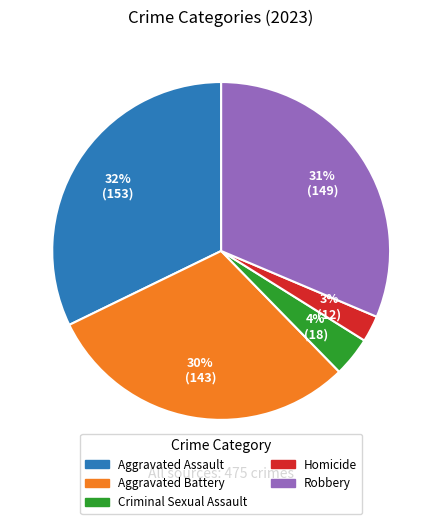

Do Homicide and Robbery together represent more than half of the pie?

No